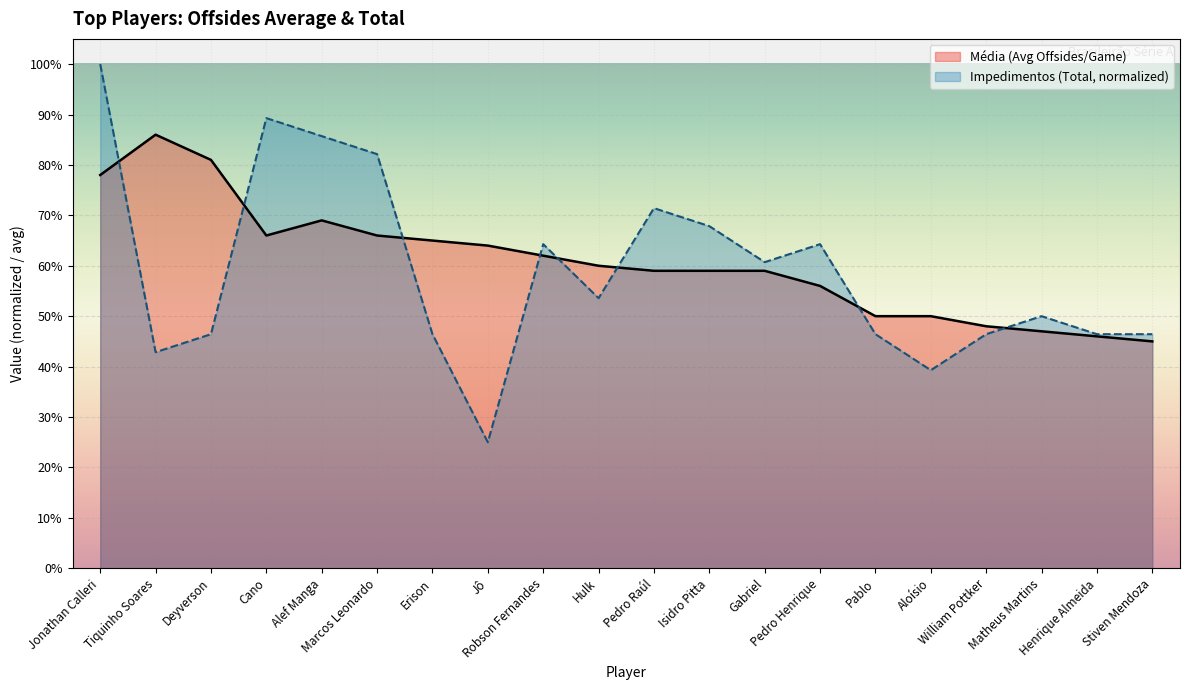

Count the number of categories in the chart.

20